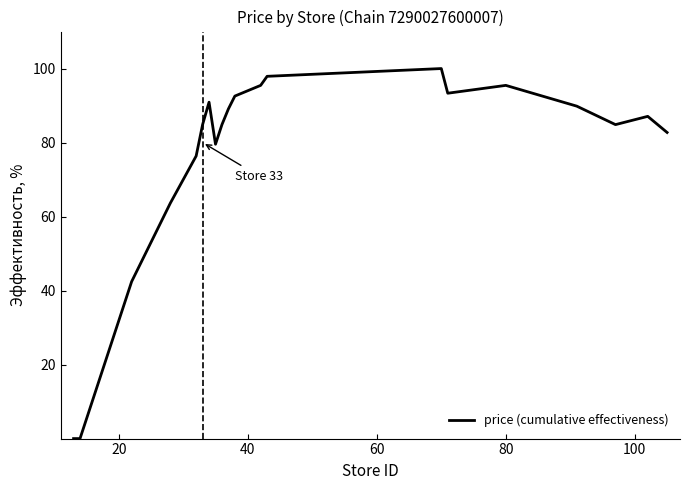

What is the greatest value displayed?

100.0